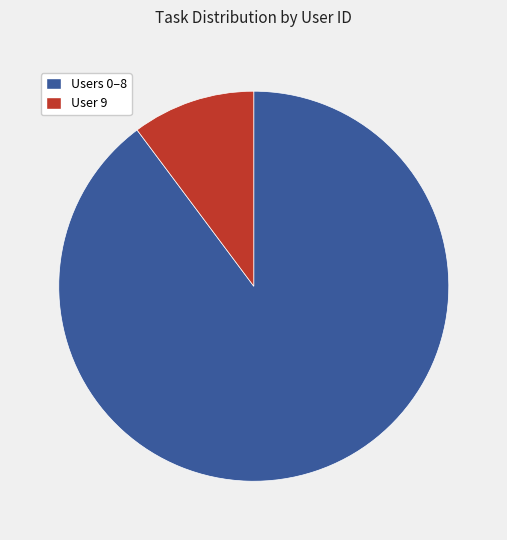

Which slice is the smallest?

User 9